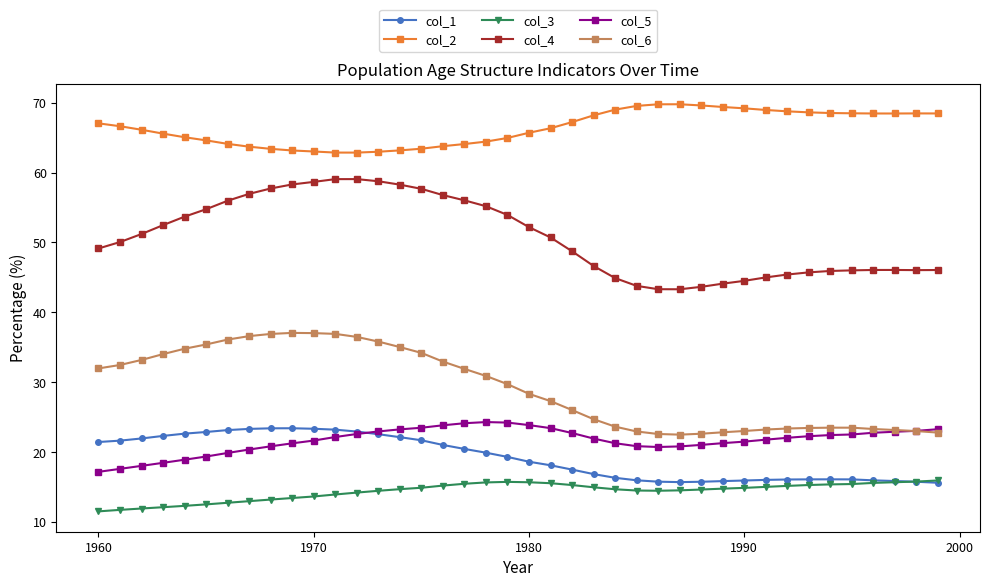

Which series has the largest total across all categories?

col_2